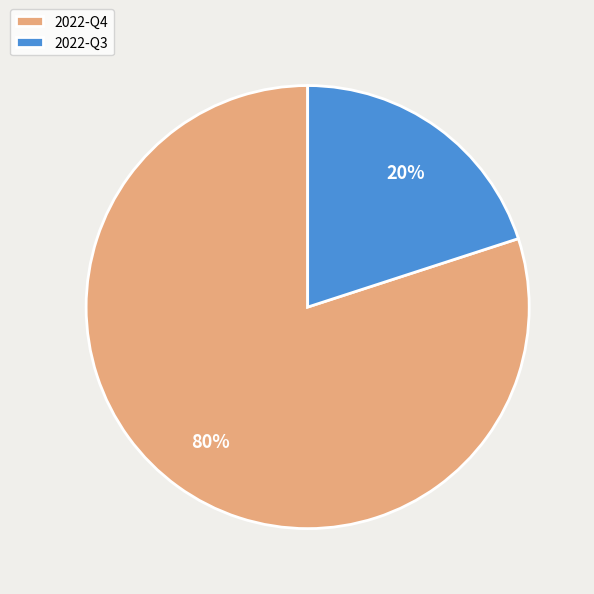

Do 2022-Q3 and 2022-Q4 together represent more than half of the pie?

Yes